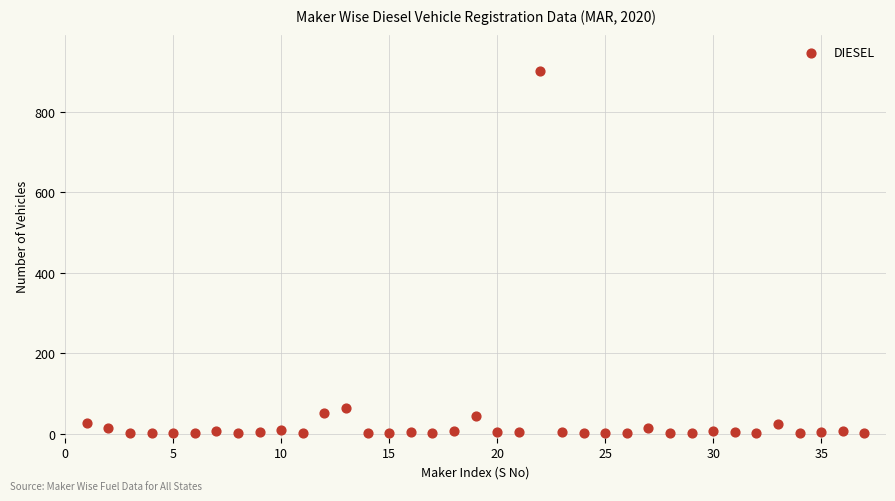

What is the range of X values (max minus min)?

36